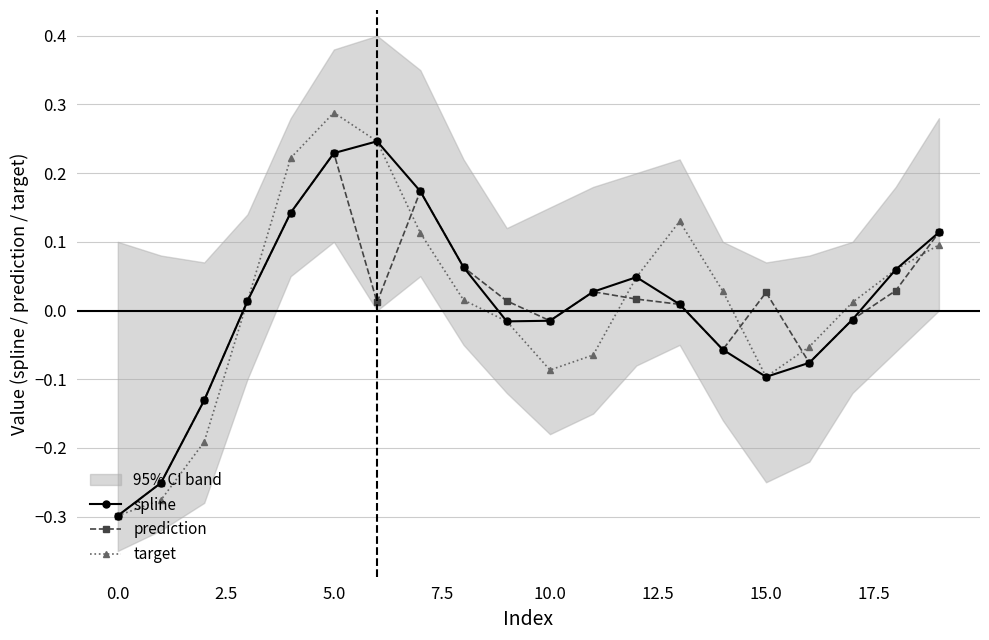

Which series has the largest total across all categories?

target